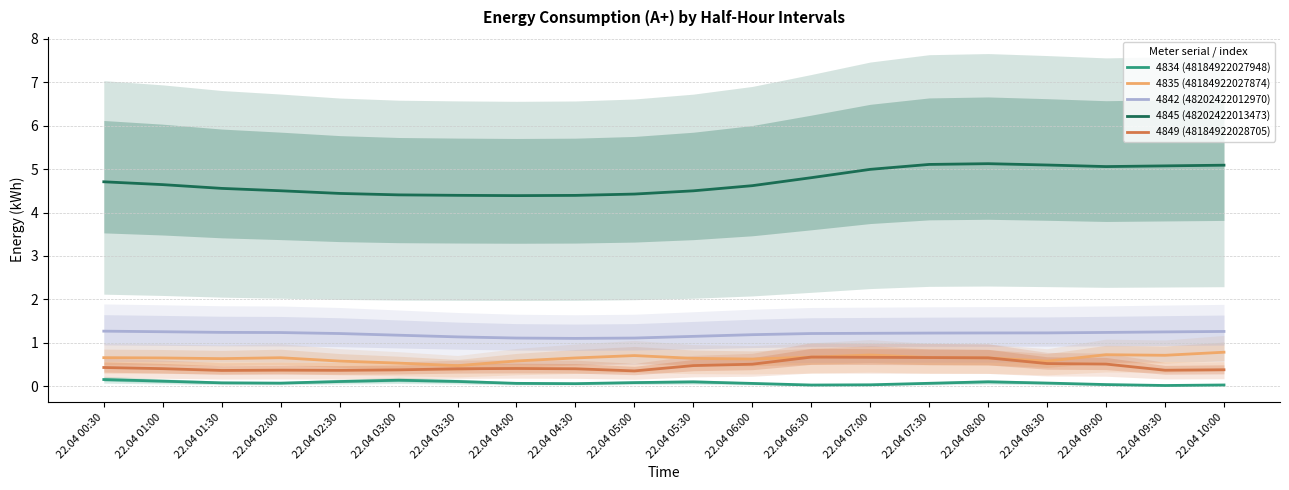

What is the label of the 6th point from the right?

22.04 07:30